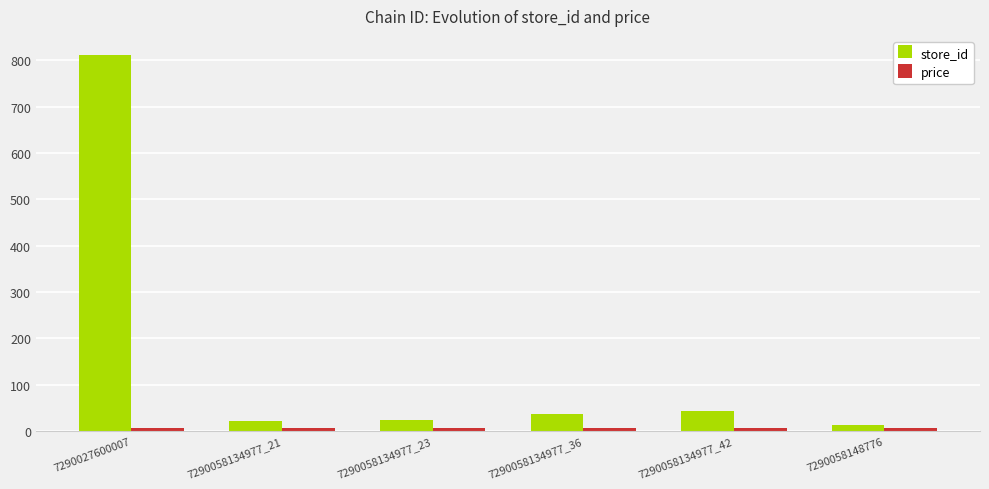

How many groups of bars are there?

6